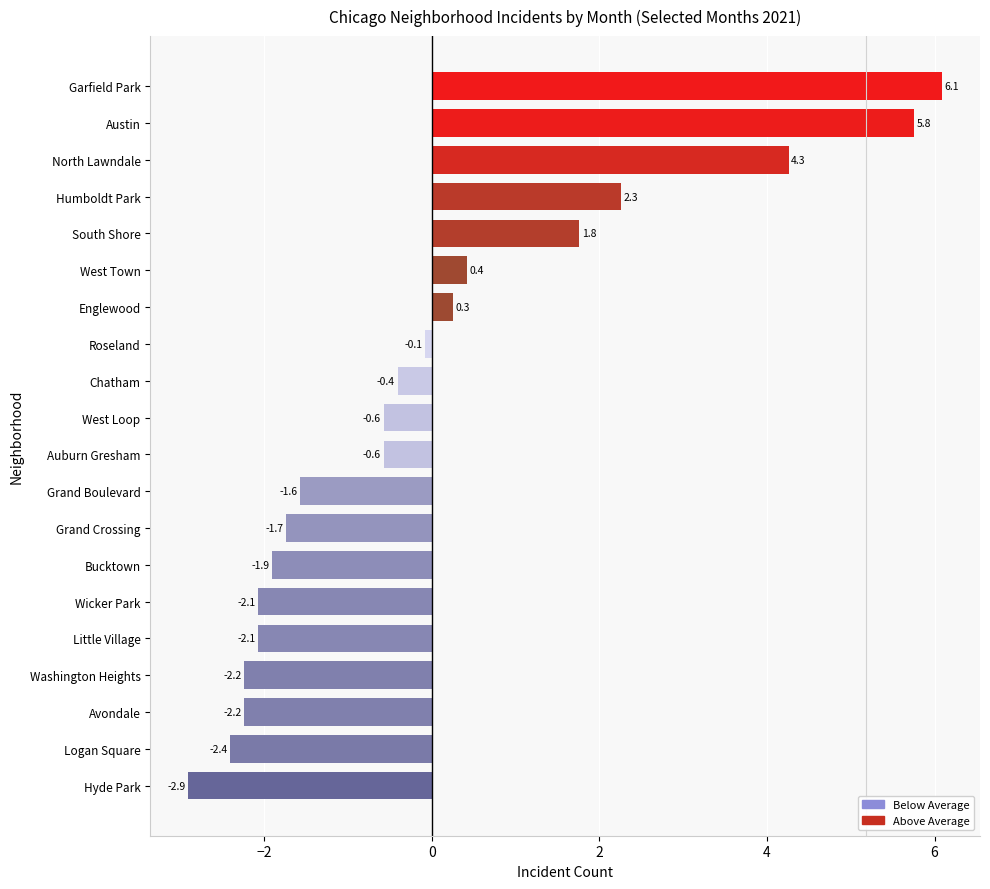

What is the minimum value shown in the chart?

-2.9